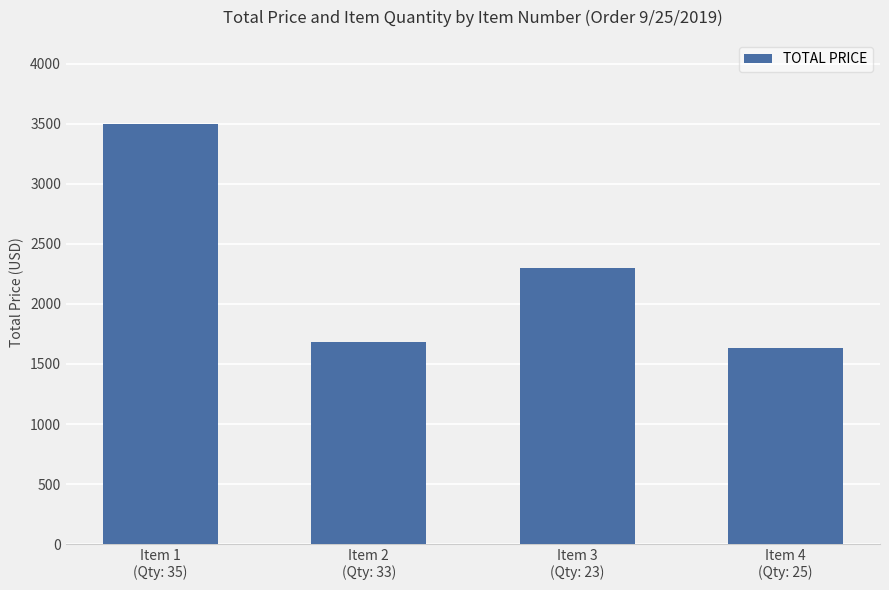

How many bars are there in total?

4